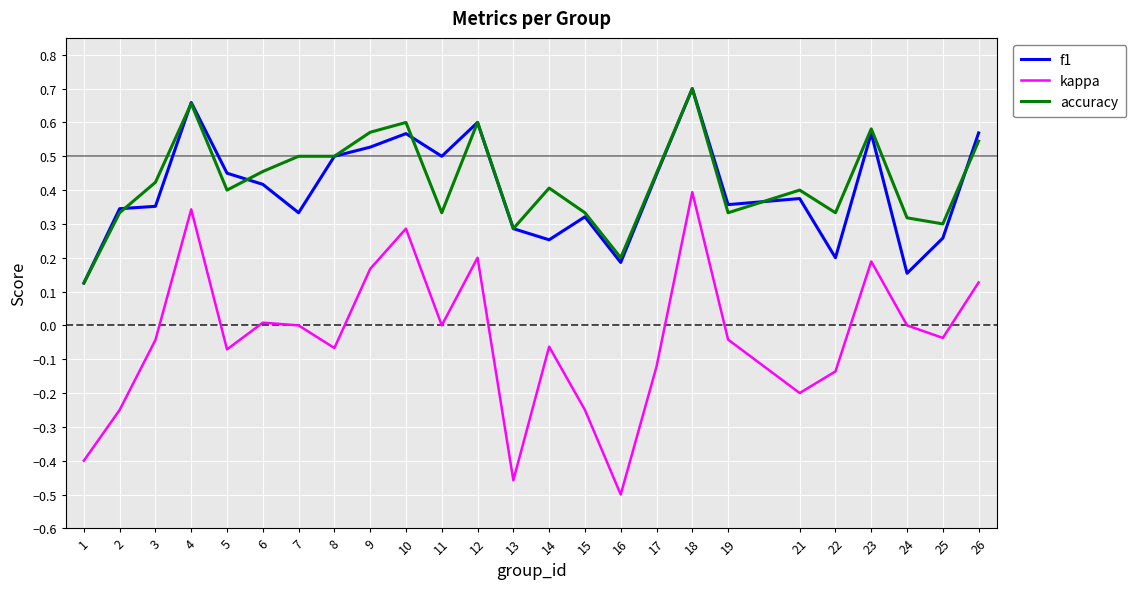

At 11, list the series in order from smallest to largest.

kappa, accuracy, f1